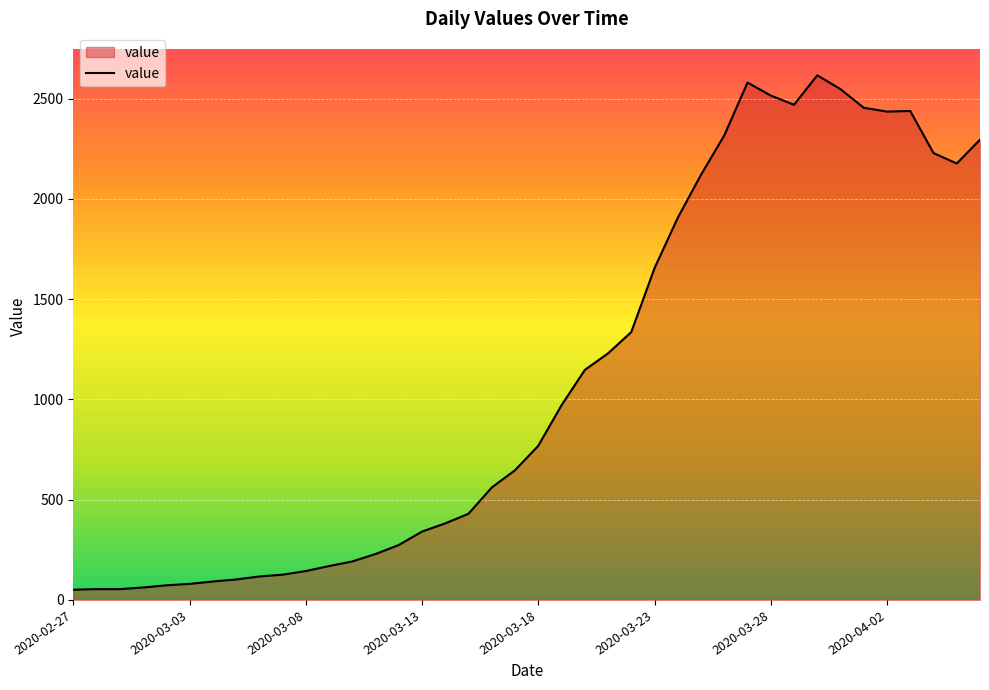

What is the difference between the maximum and minimum values?

2566